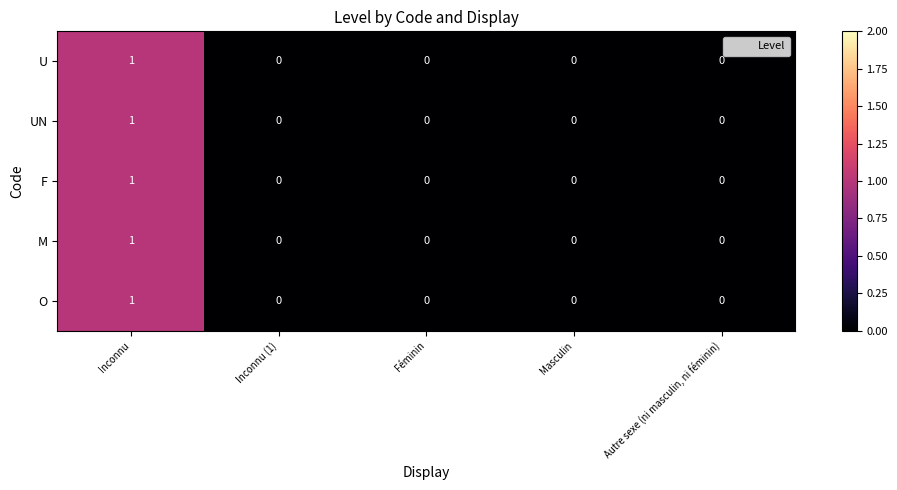

True or false: F has a value of 0 at Autre sexe (ni masculin, ni féminin).

True